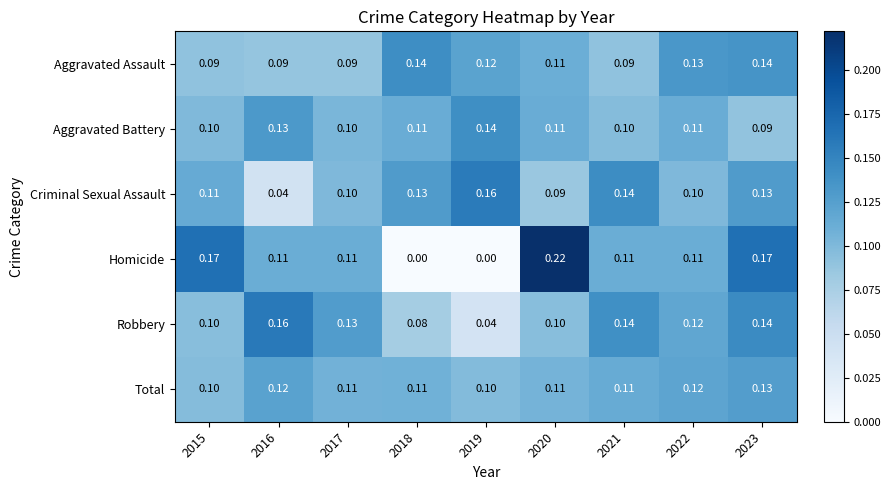

Between 2015 and 2020, which series saw the biggest shift?

Homicide